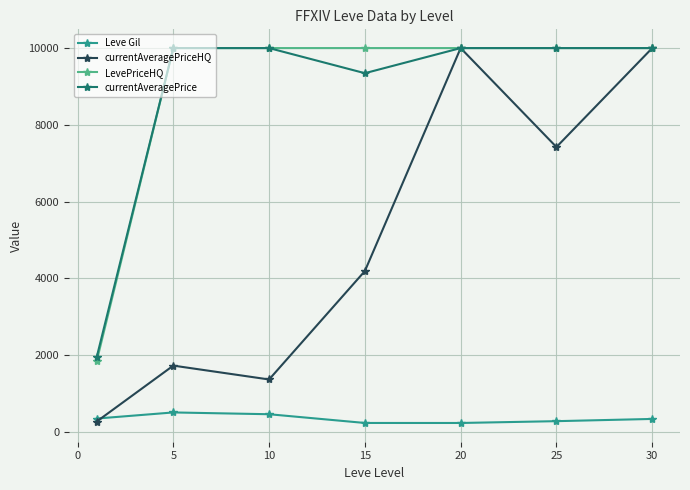

What are all the series names shown in the legend?

Leve Gil, currentAveragePriceHQ, LevePriceHQ, currentAveragePrice